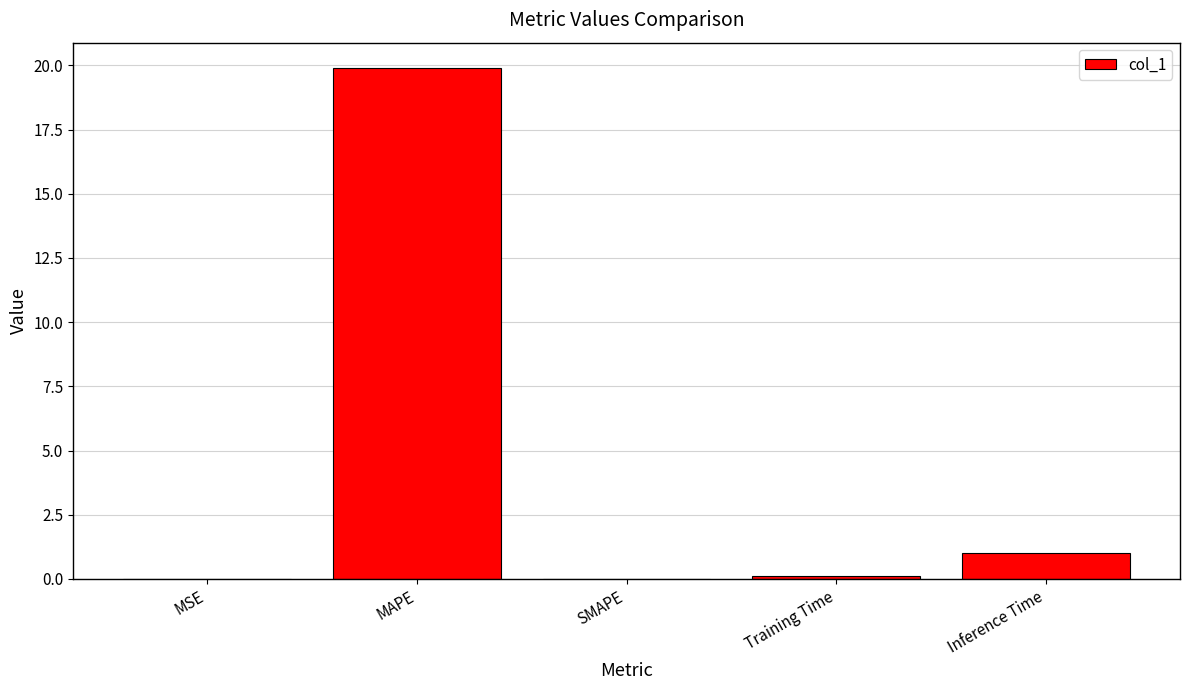

Is it true that the value at MSE is 0.0?

True